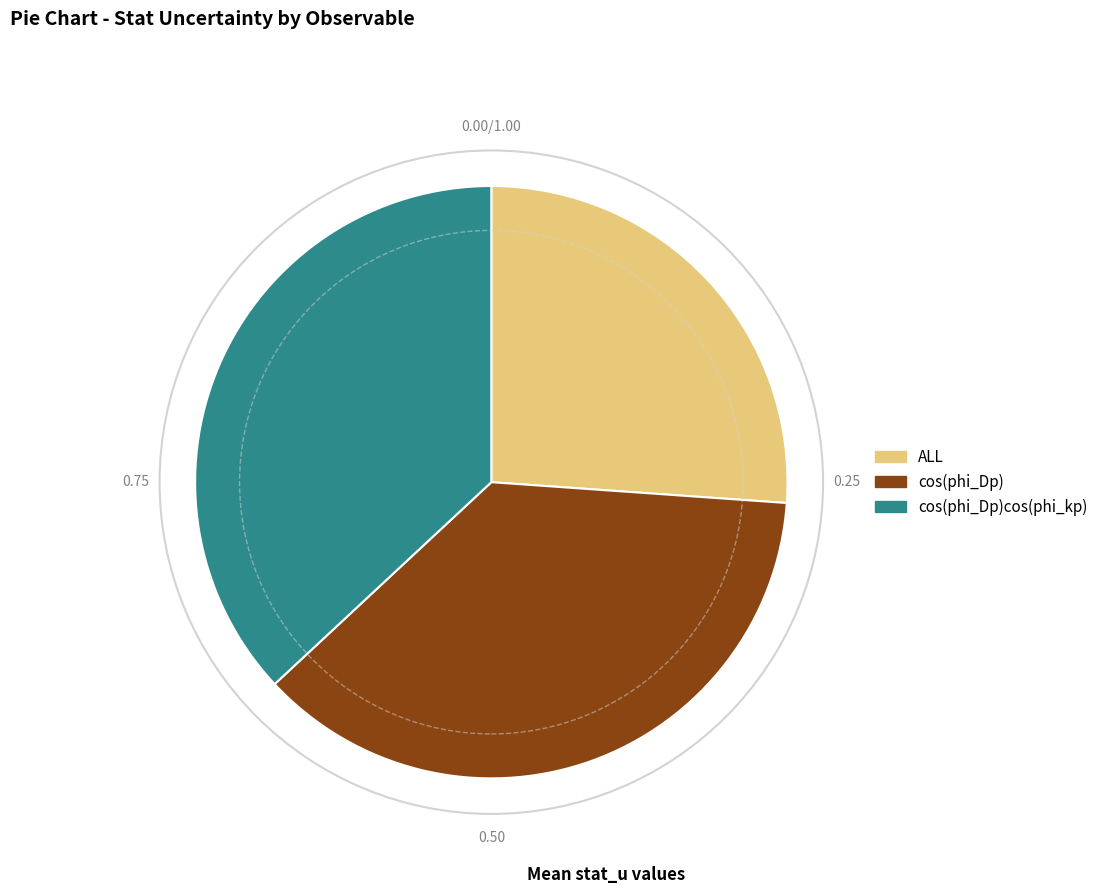

Is ALL the majority of the pie?

No